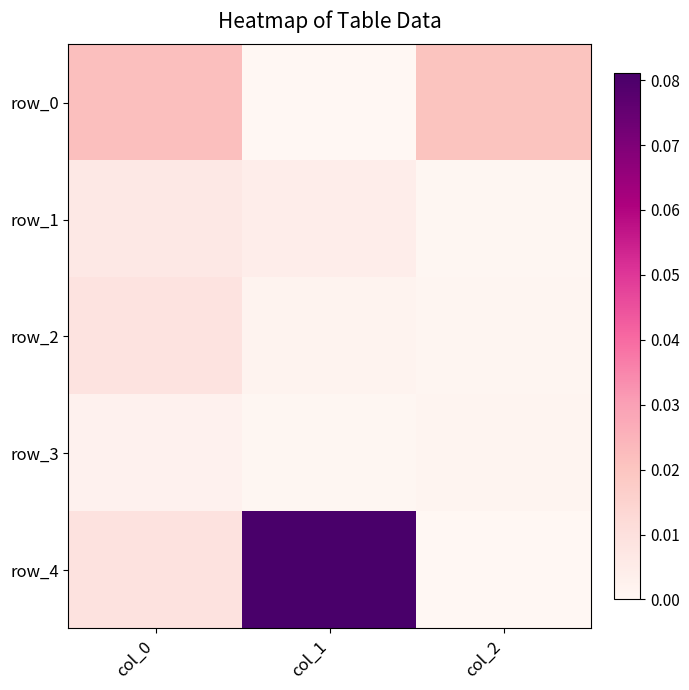

Which label corresponds to the largest value in the chart?

col_1